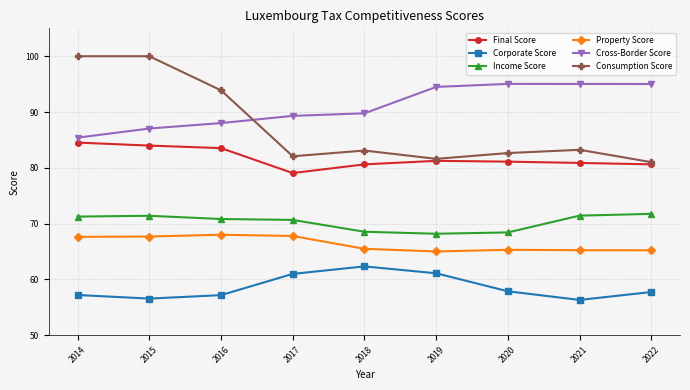

What is the difference between the second highest and second lowest values in the Consumption Score series?

18.4